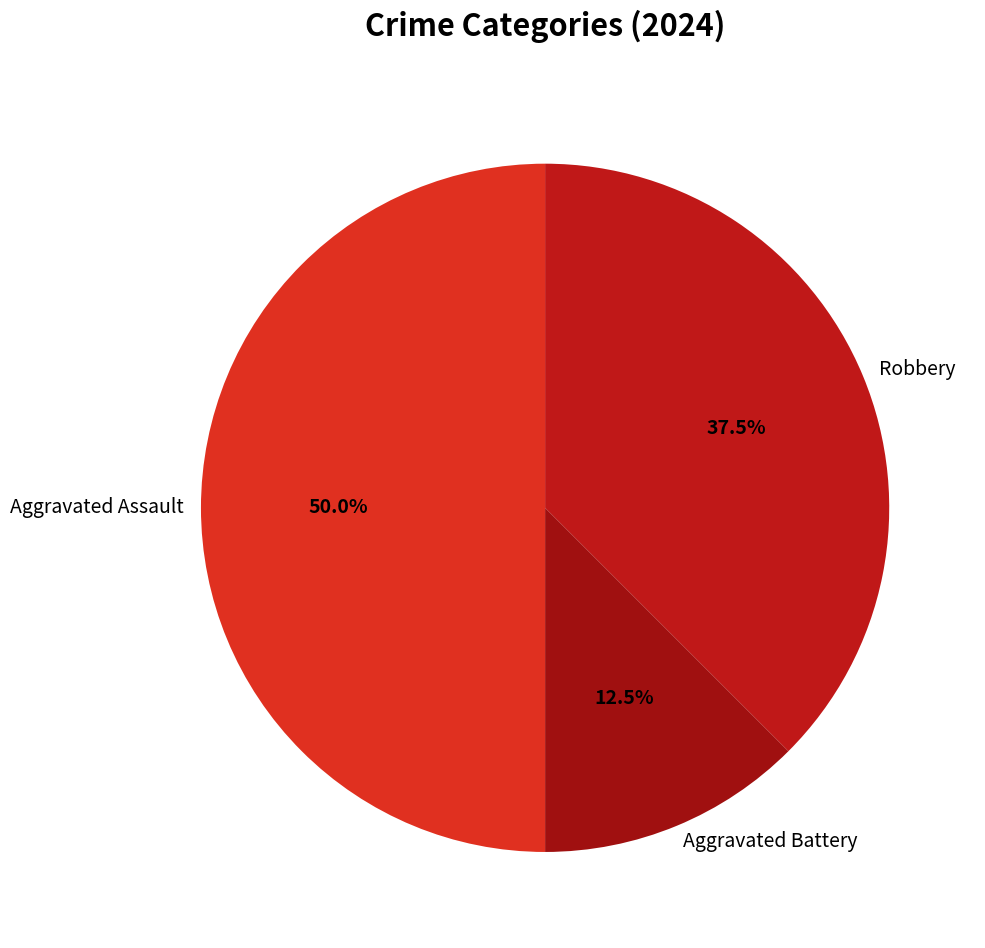

What percentage is NOT represented by Aggravated Battery?

87.5%